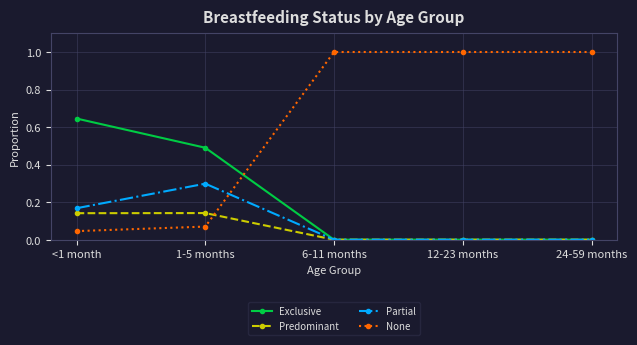

Which series has the largest total across all categories?

None